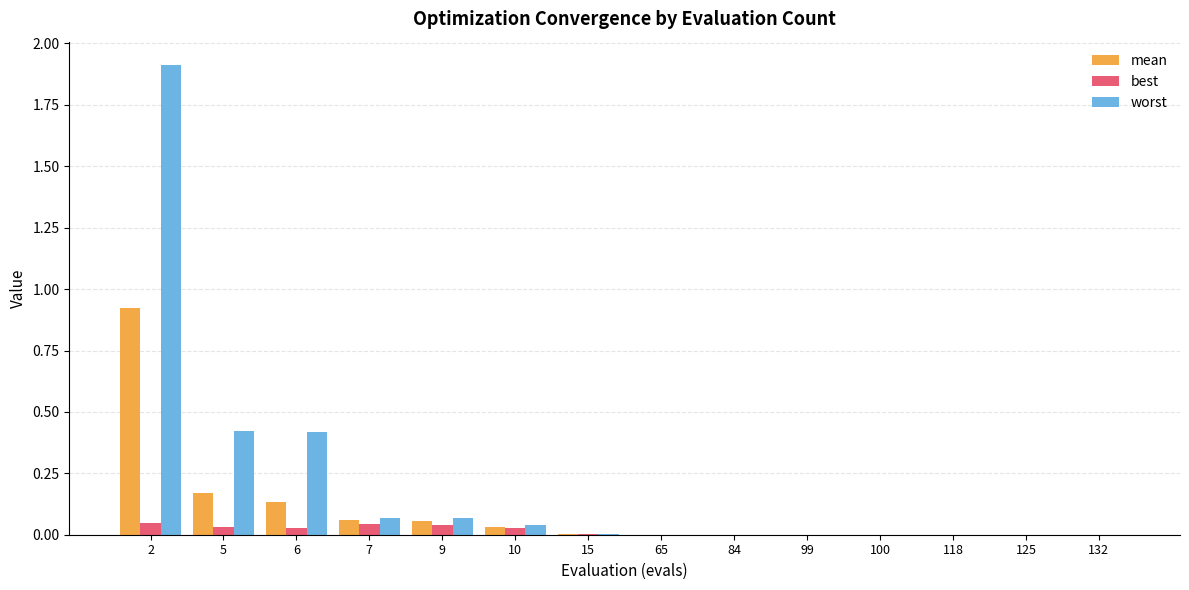

What is the sum of all mean values?

1.4